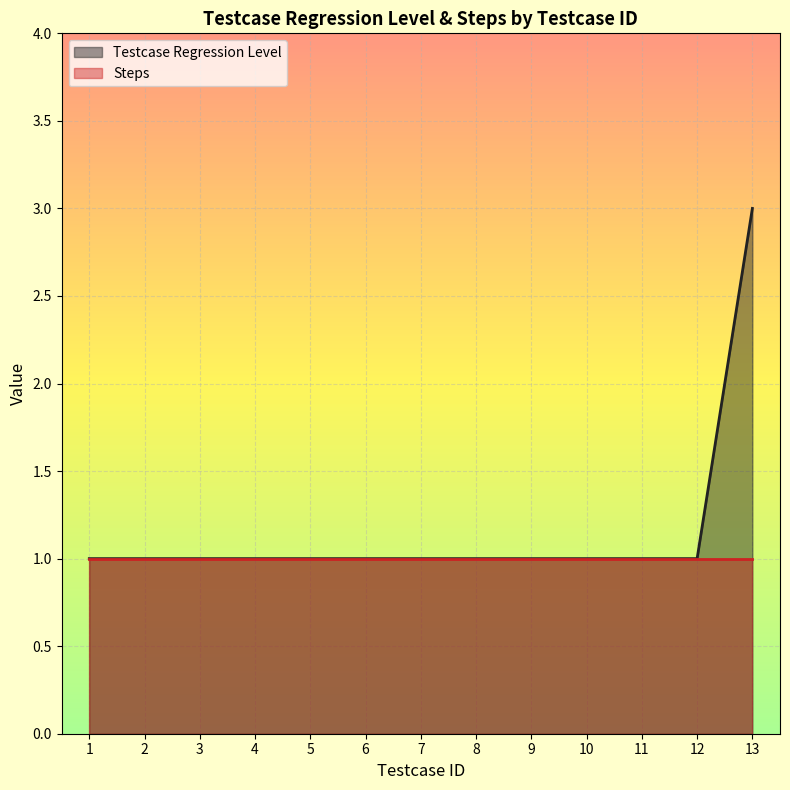

True or false: the data shows 1 at 11.

True